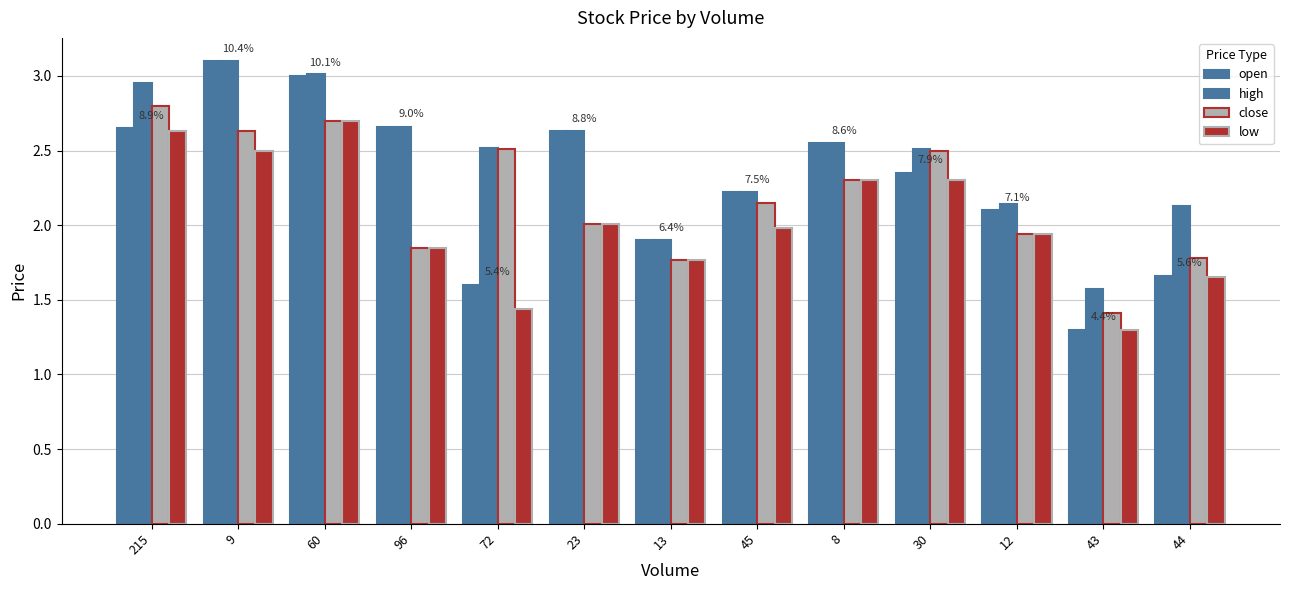

Which has a higher value, 13 or 44?

13